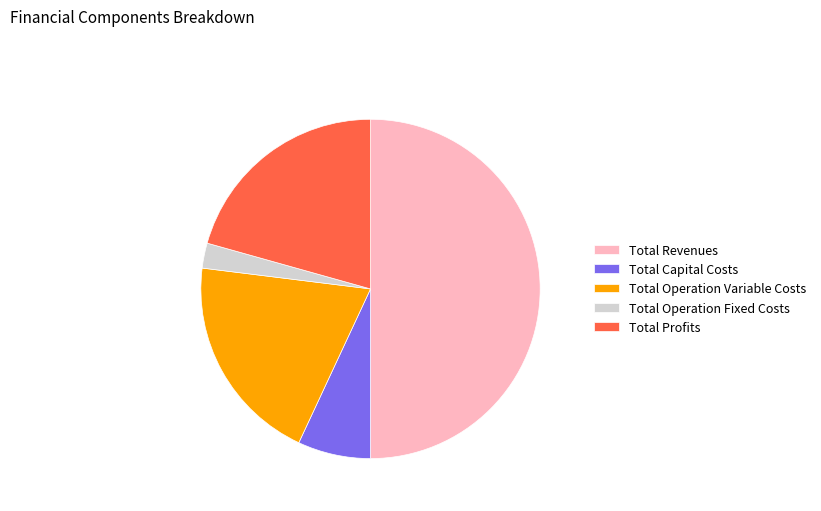

Which has a higher value, Total Operation Variable Costs or Total Revenues?

Total Revenues